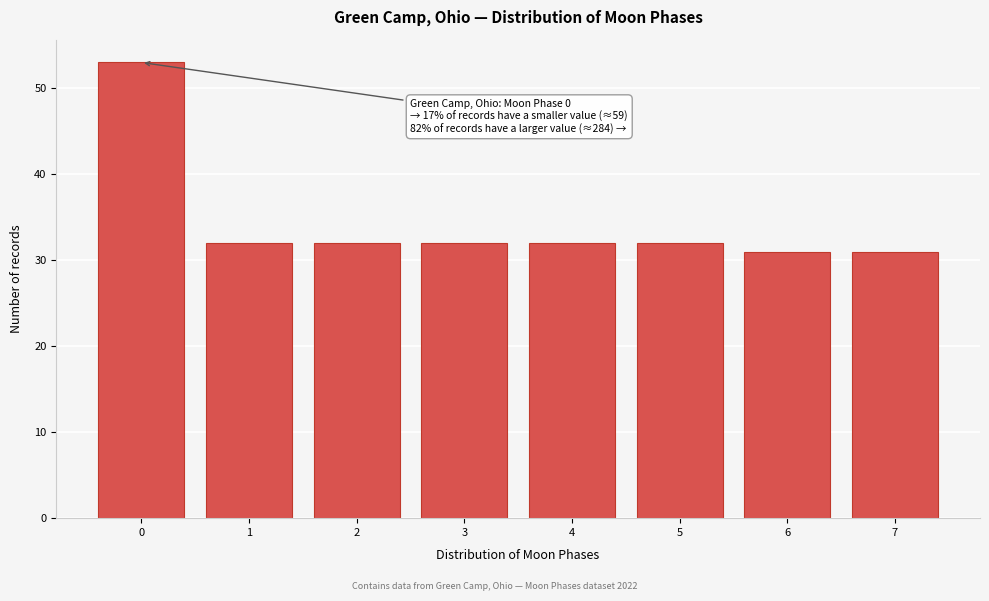

Reading left to right, what are all the values shown in this chart?

53	32	32	32	32	32	31	31